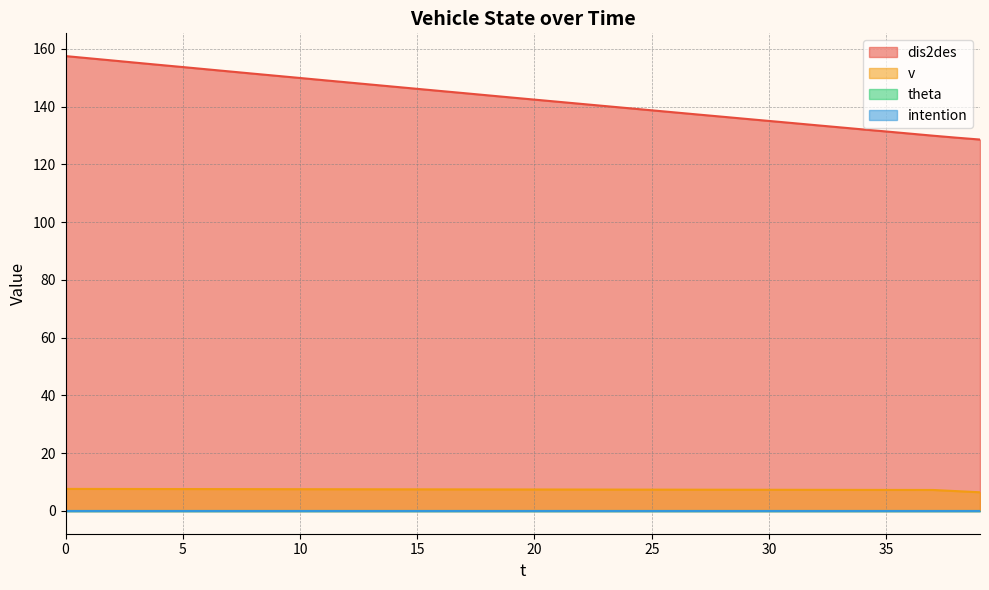

Read the v value at 10.

7.5